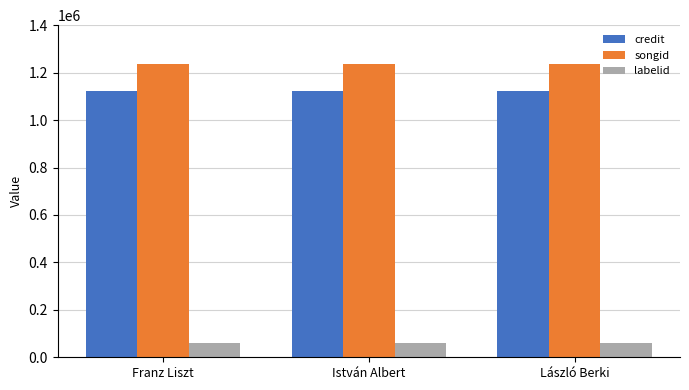

What is the spread (max minus min) of values at Franz Liszt?

1177300